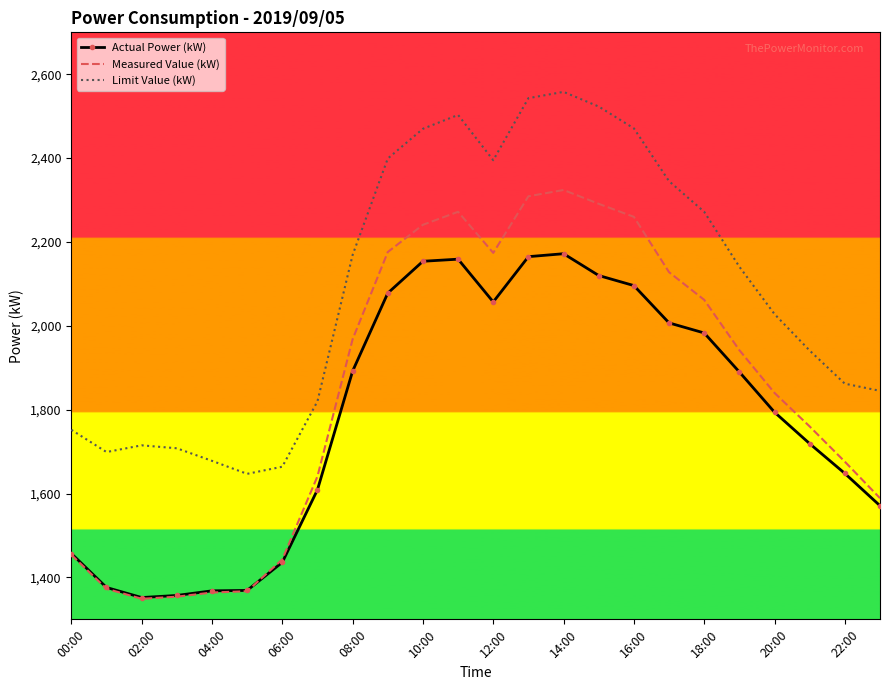

Which series has the largest total across all categories?

Limit Value (kW)